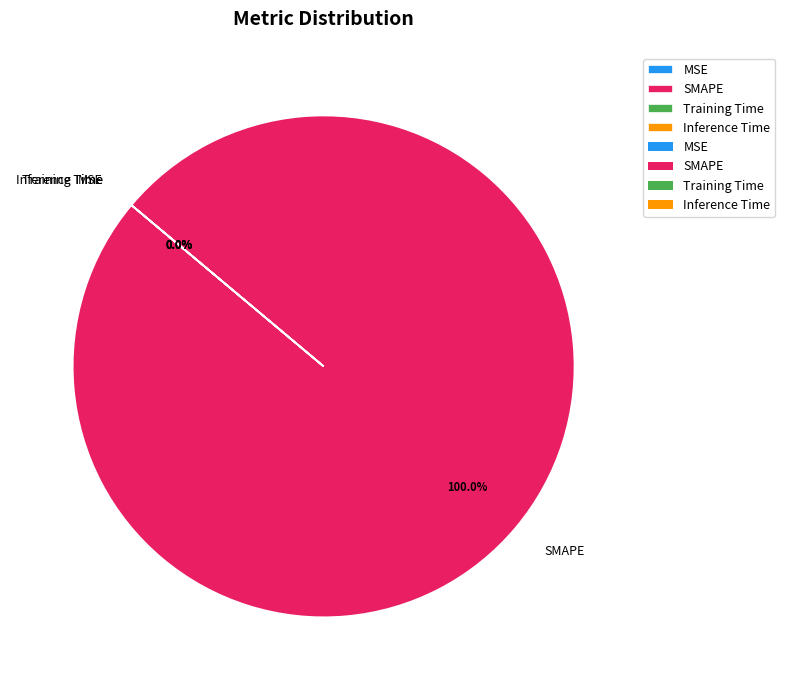

How many segments does this pie chart have?

4